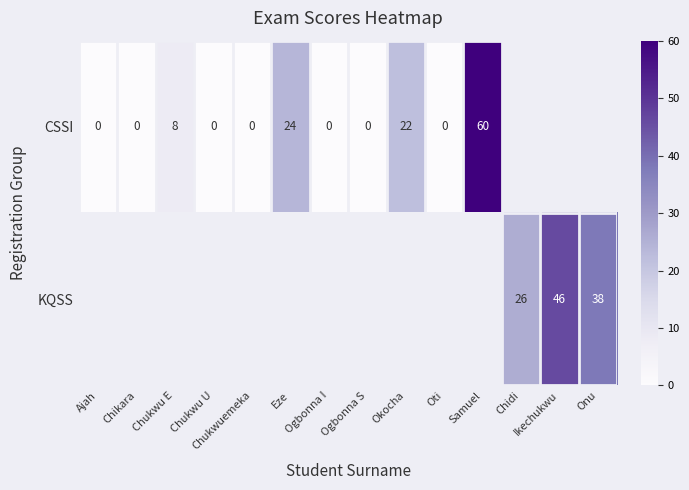

True or false: CSSI has a value of 0.0 at Ogbonna I.

True